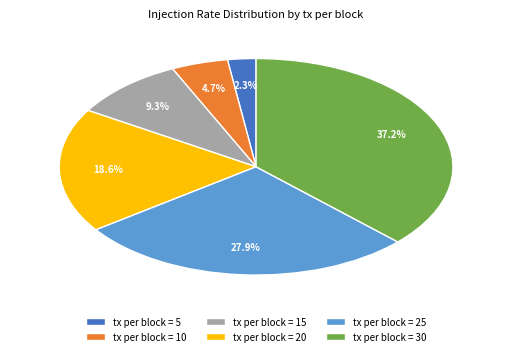

Does any single category account for the majority?

No